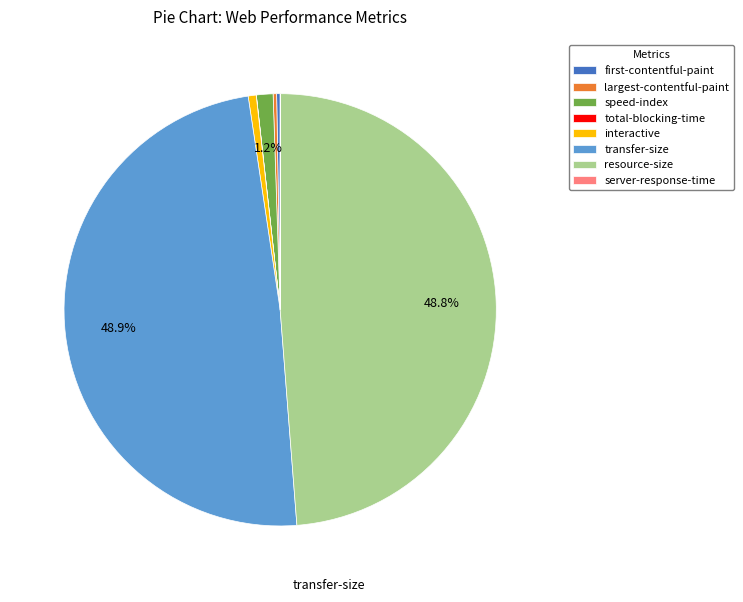

Is there any slice that represents more than half of the pie?

No